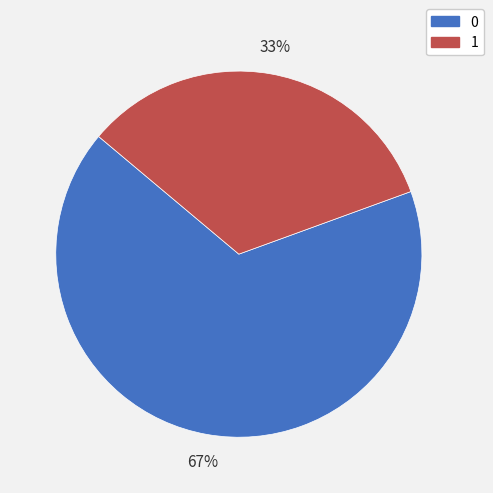

Count the number of slices in the pie.

2